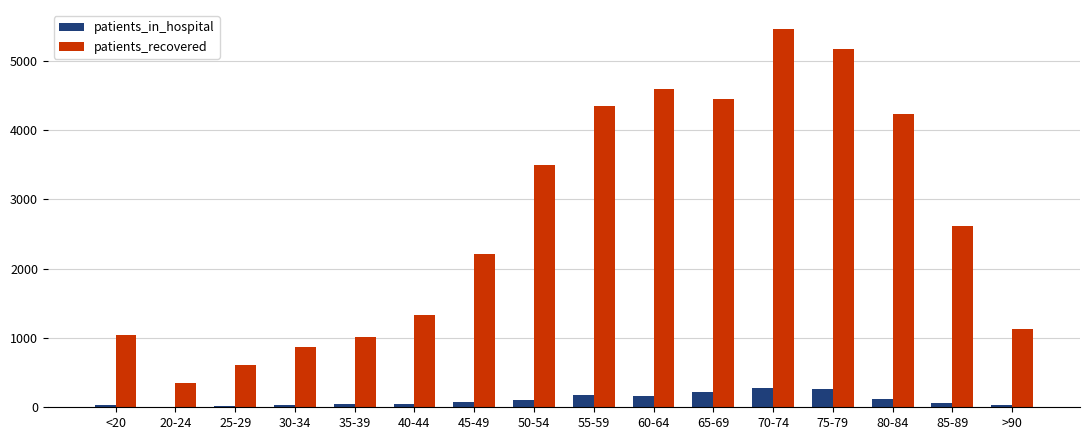

The value of patients_recovered at 20-24 is 349. True or false?

True